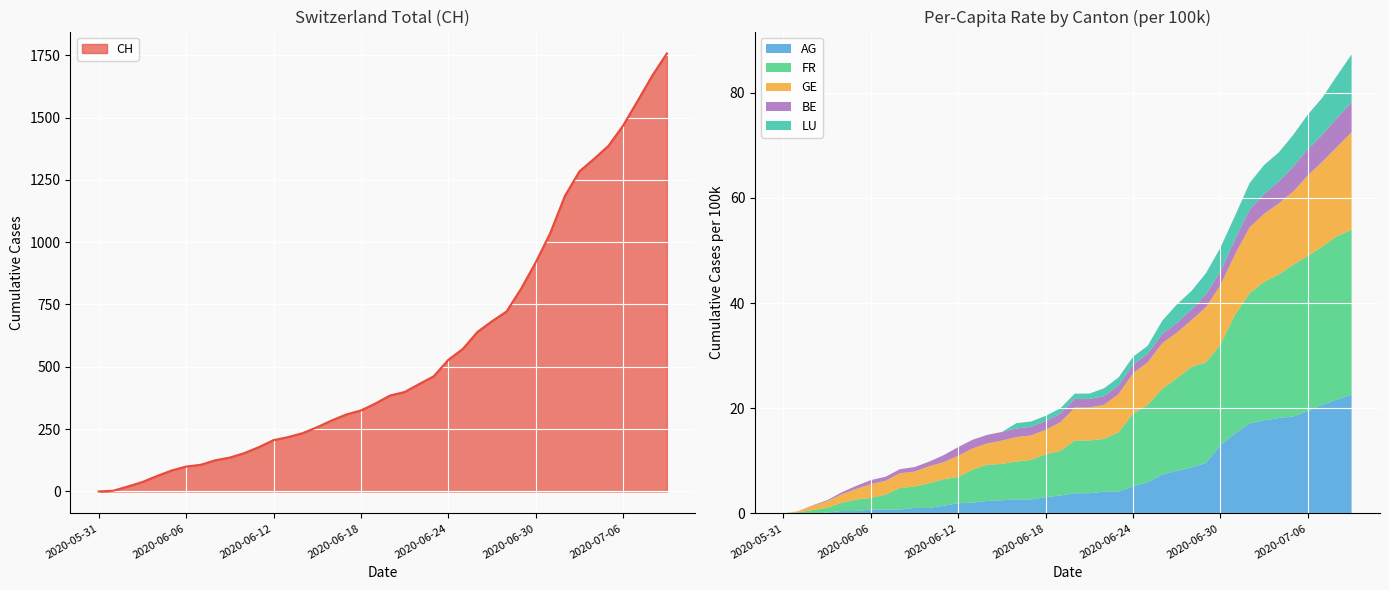

What is the maximum value for CH?

1757